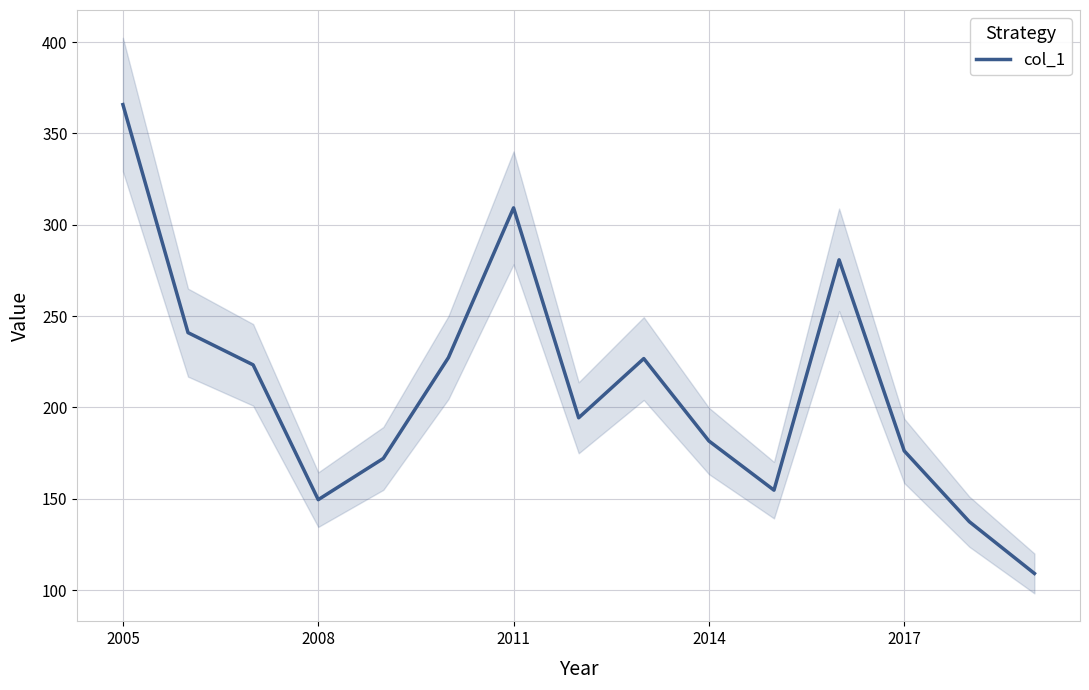

What is the lowest value of the col_1 series?

109.1